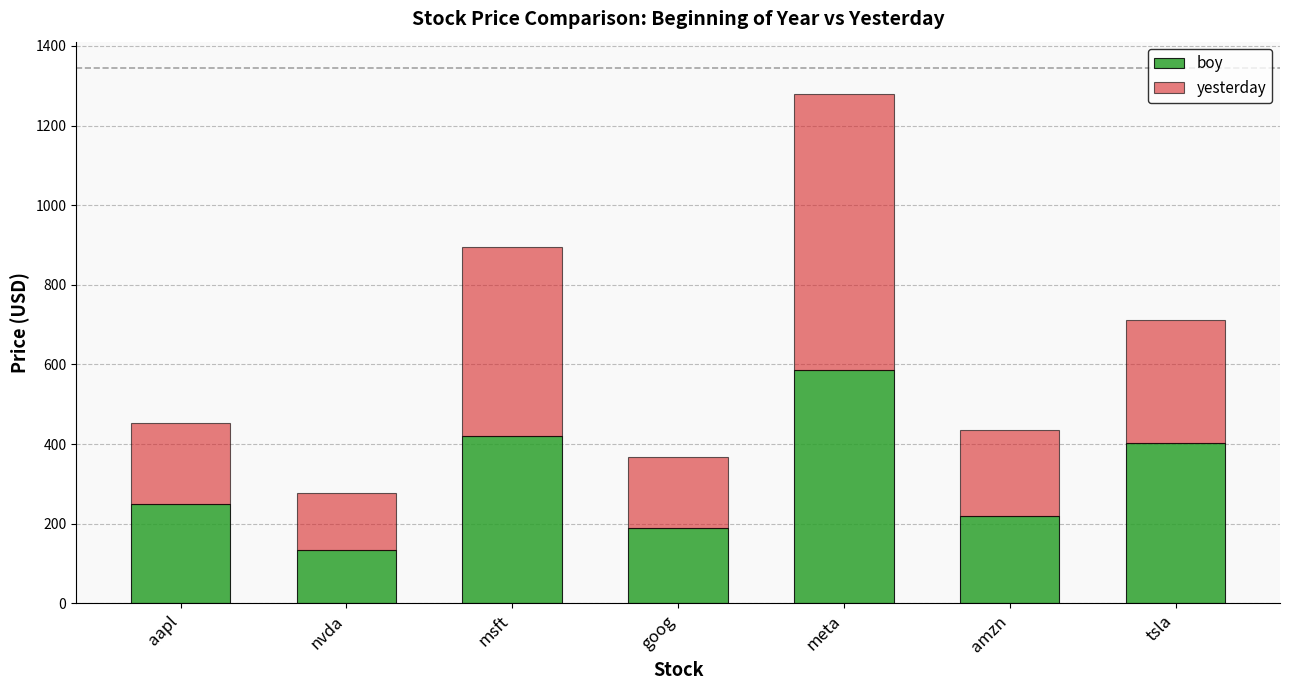

Which category has the highest value in the boy series?

meta